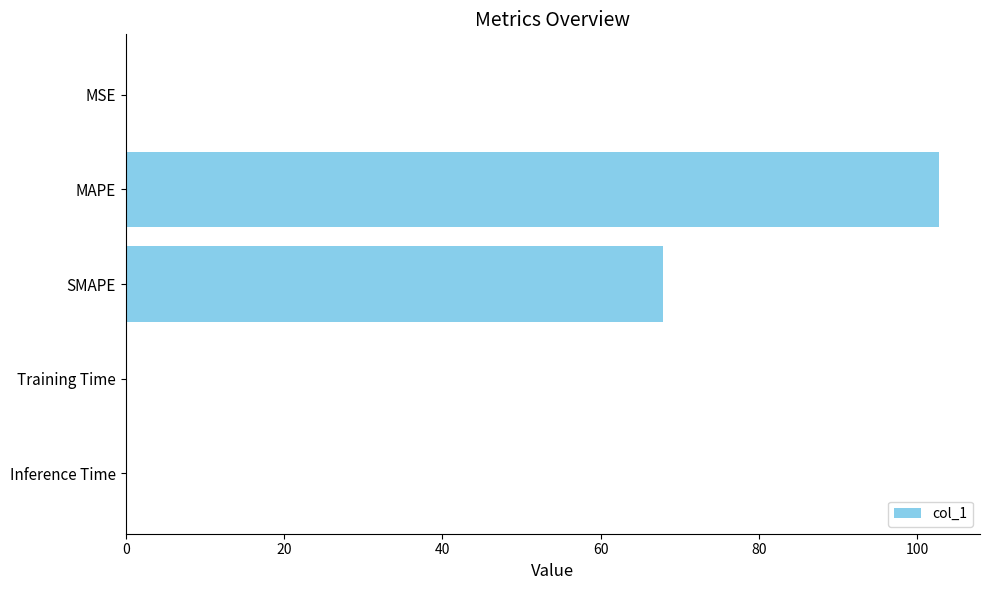

Which label corresponds to the largest value in the chart?

MAPE